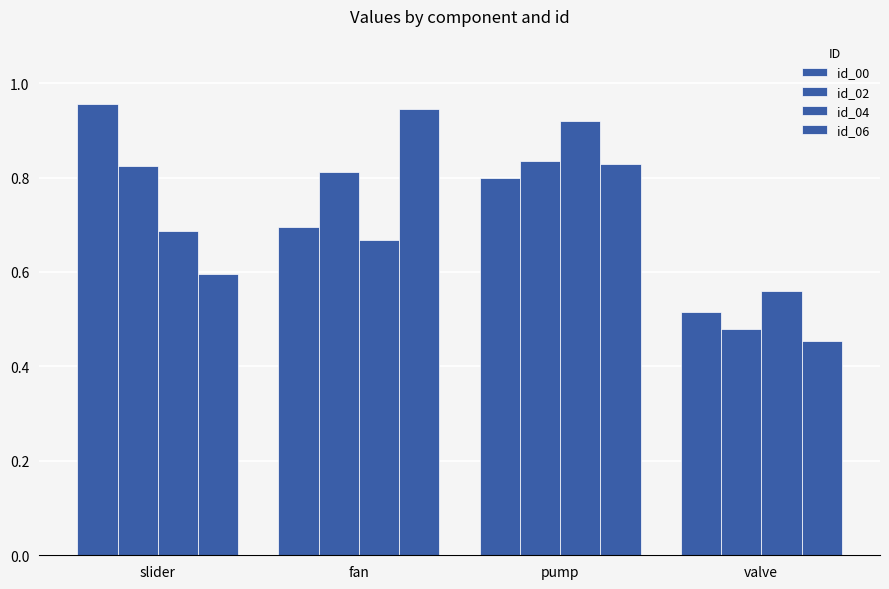

How many groups of bars are there?

4